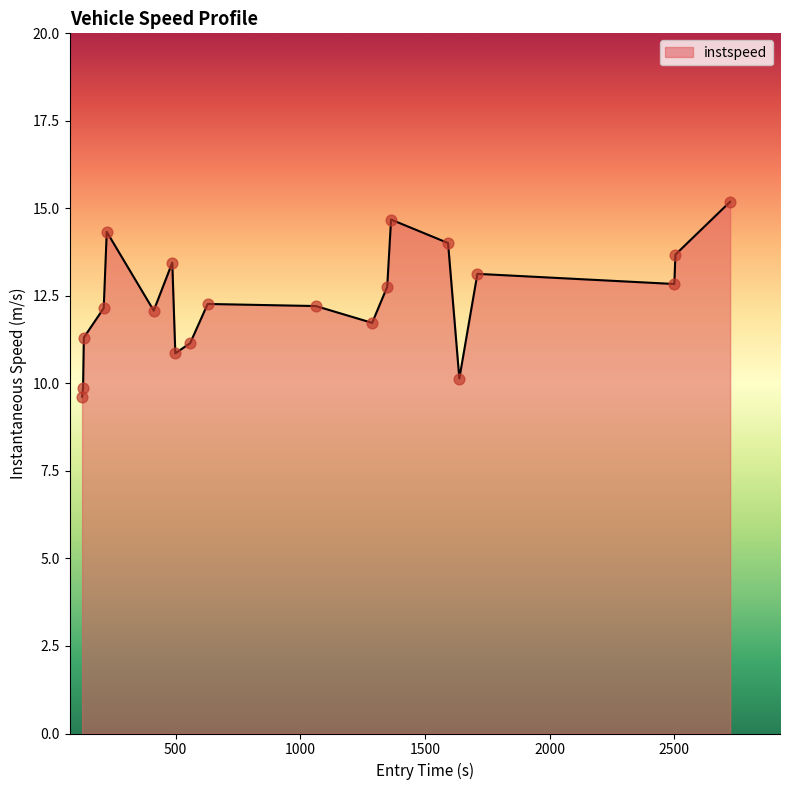

What is the greatest value displayed?

15.2